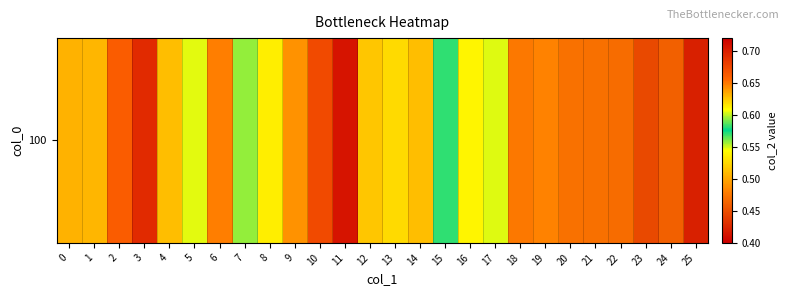

Which category has the lowest value across all series?

25